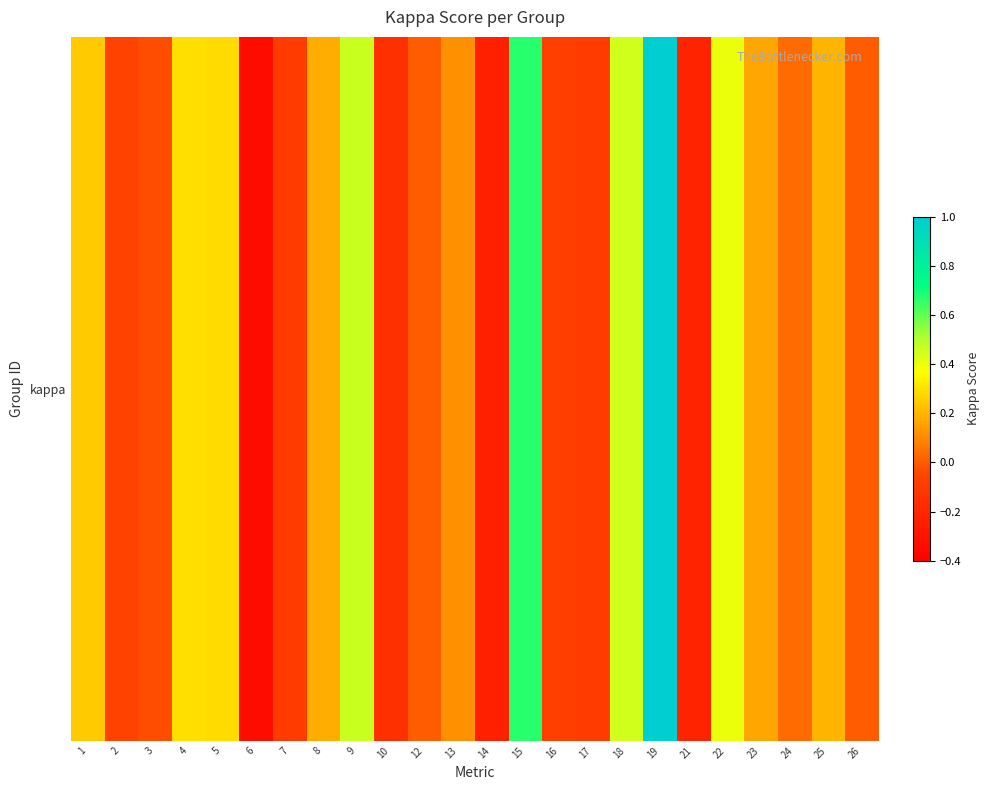

True or false: the data shows -0.3 at 6.

True